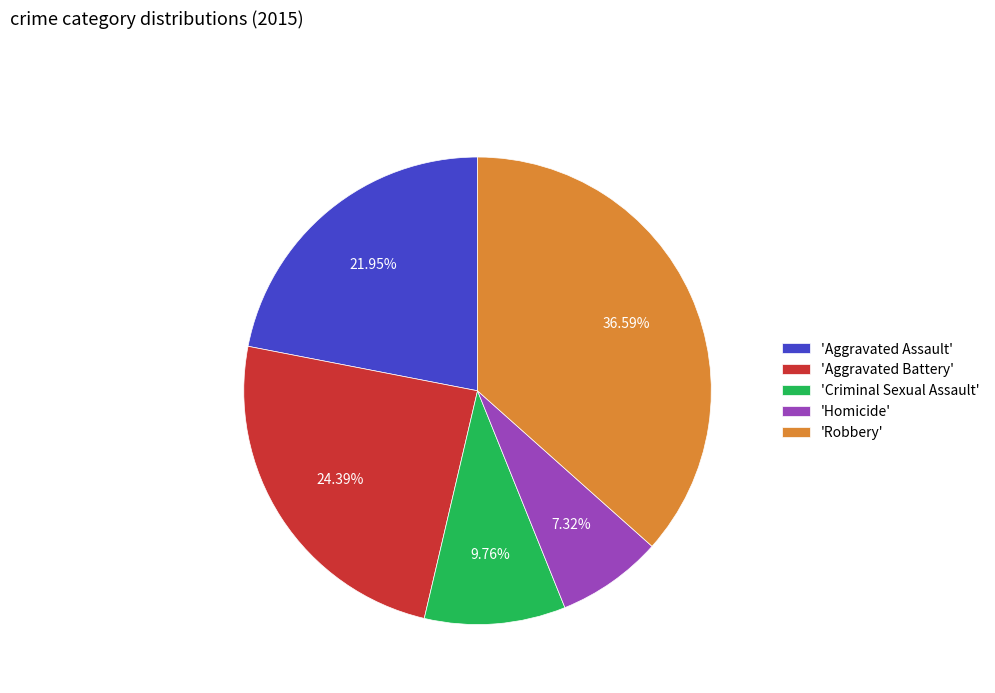

Does any single category account for the majority?

No